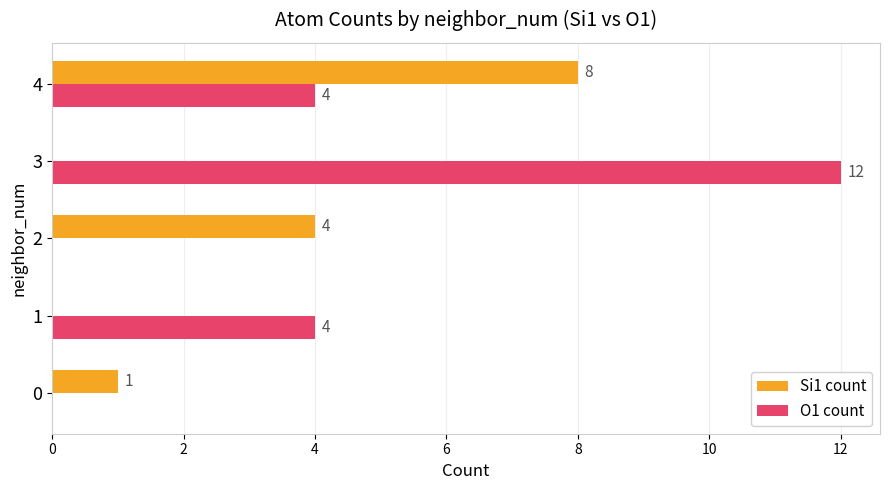

The O1 count series shows 4 at 1. True or false?

True